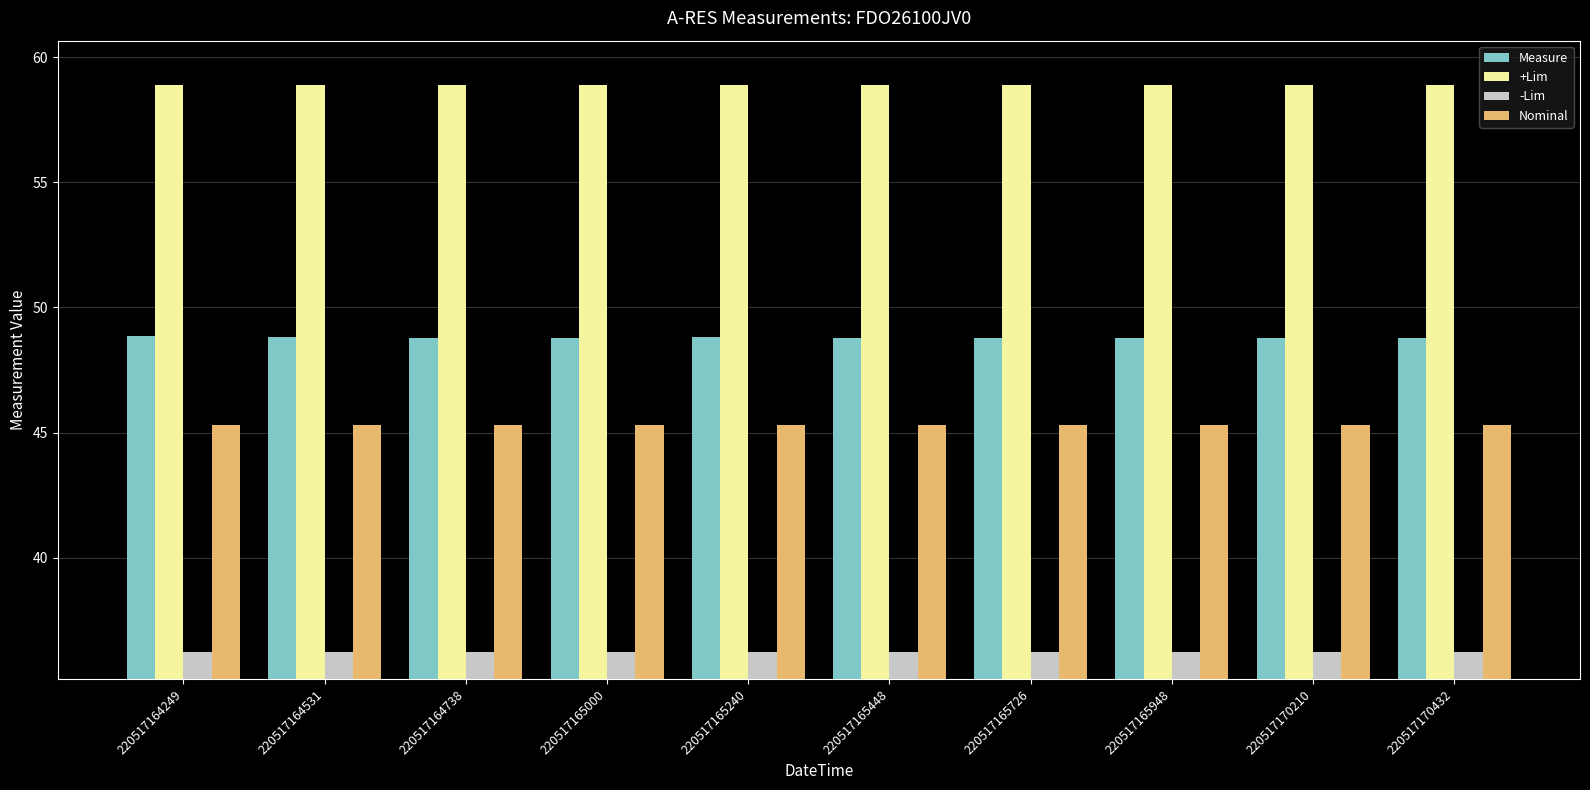

What is the minimum value shown in the chart?

36.2